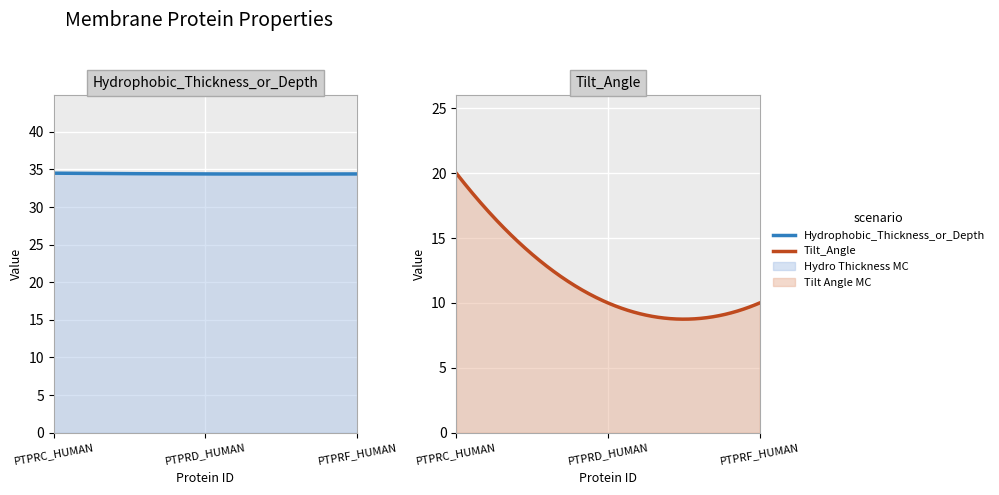

Which category has the lowest value in the Tilt_Angle series?

PTPRD_HUMAN